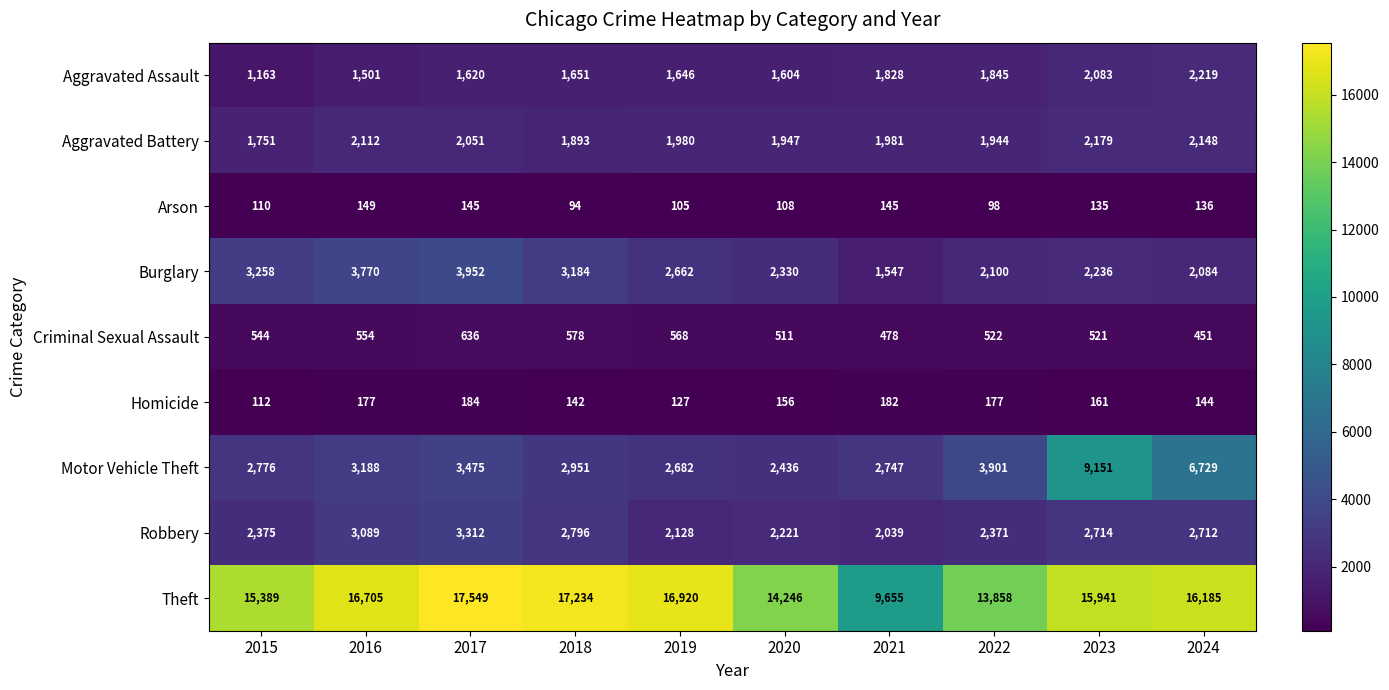

Between 2019 and 2021, which series saw the biggest shift?

Theft